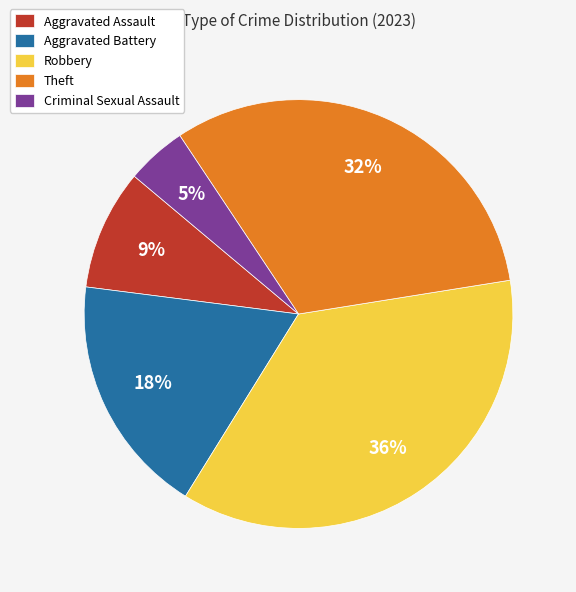

The Robbery slice represents 24% of the pie. True or false?

False